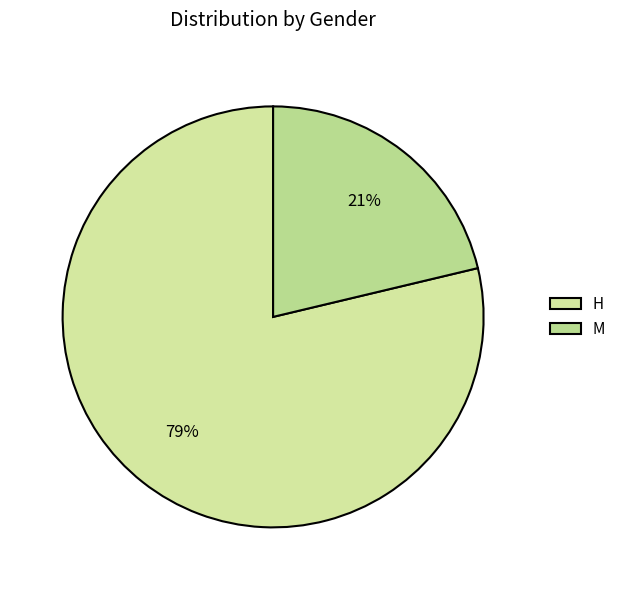

What percentage do M and H together represent?

100.0%